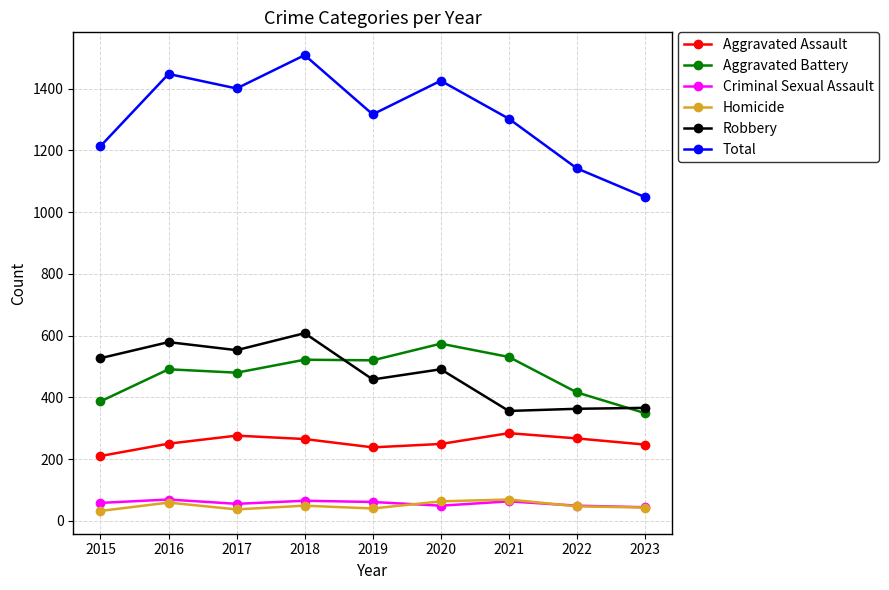

Where is the first local minimum for Total?

2017